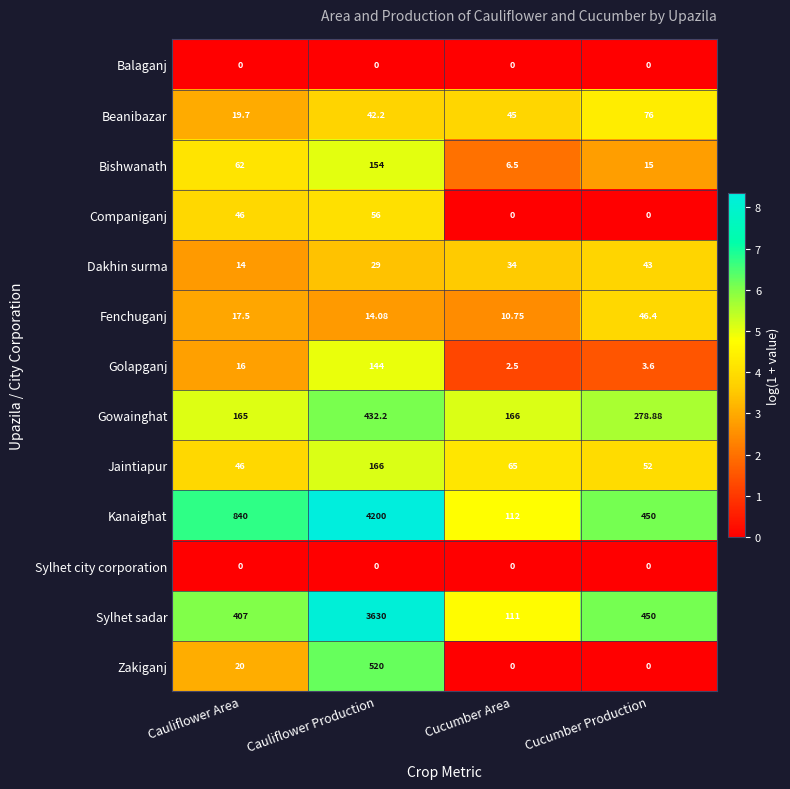

At which label is Dakhin surma closest to 28?

Cauliflower Production